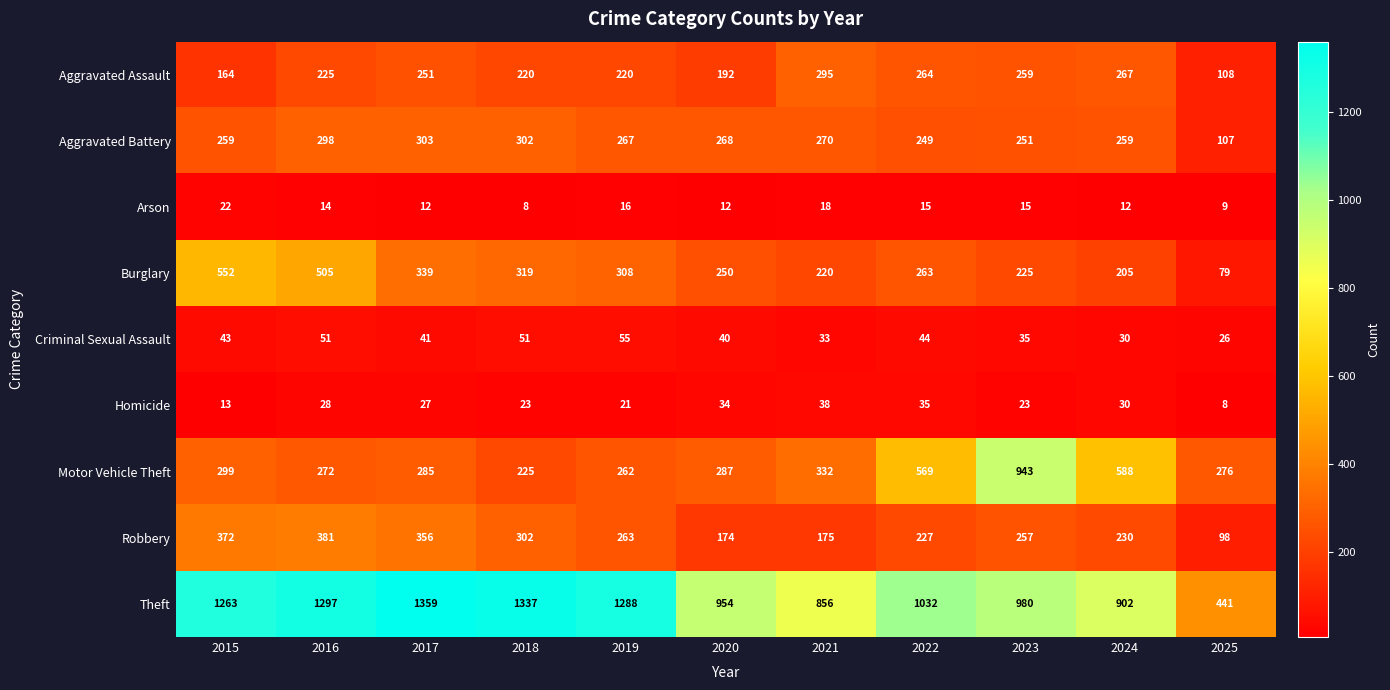

Which series has the largest total across all categories?

Theft